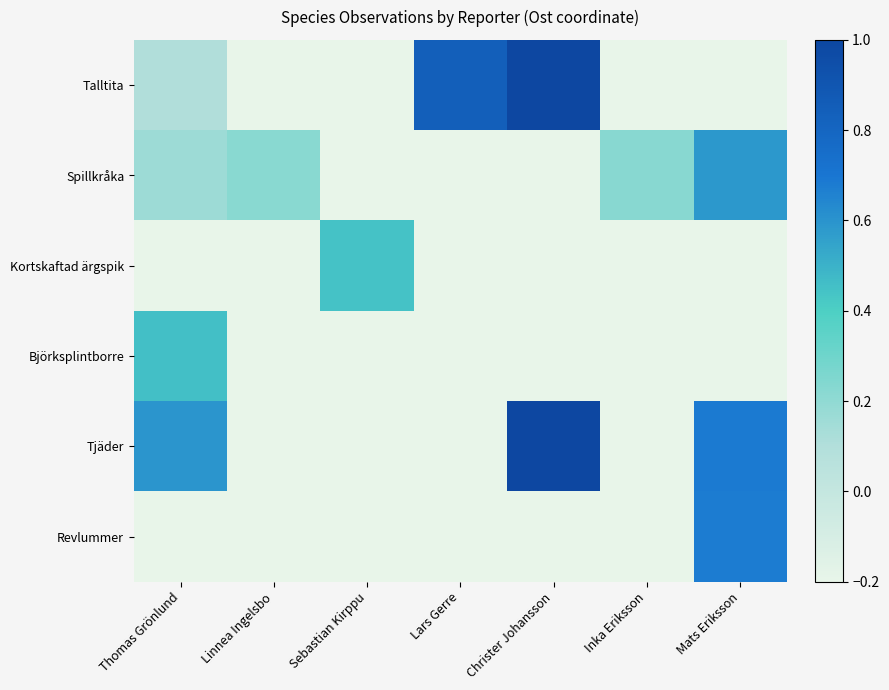

What is the maximum value shown in the chart?

1.0